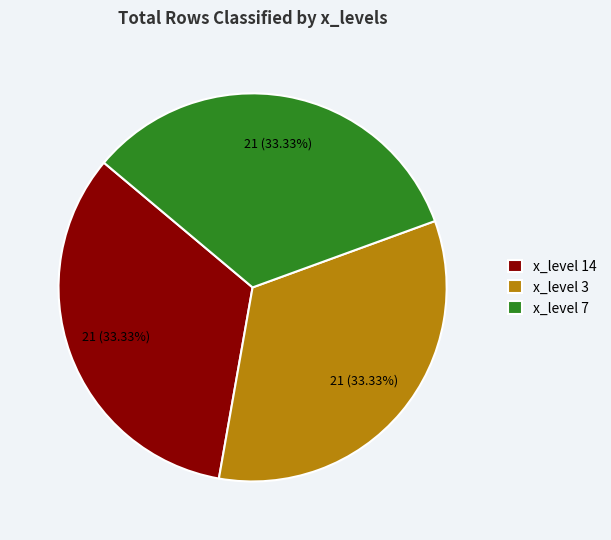

Is there a majority slice in this chart?

No